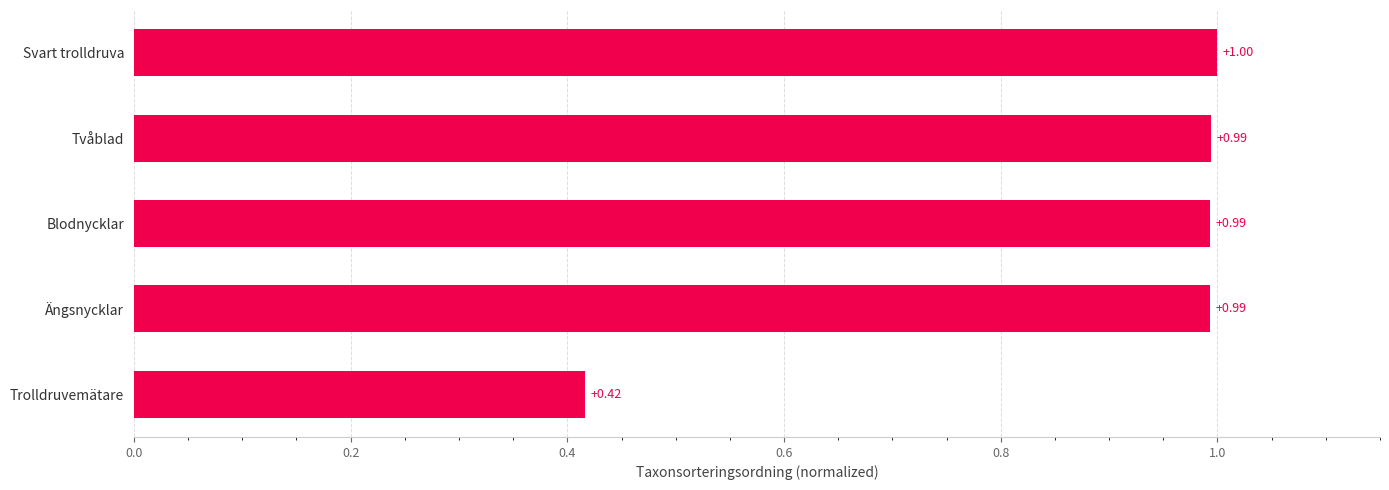

Which label corresponds to the largest value in the chart?

Svart trolldruva